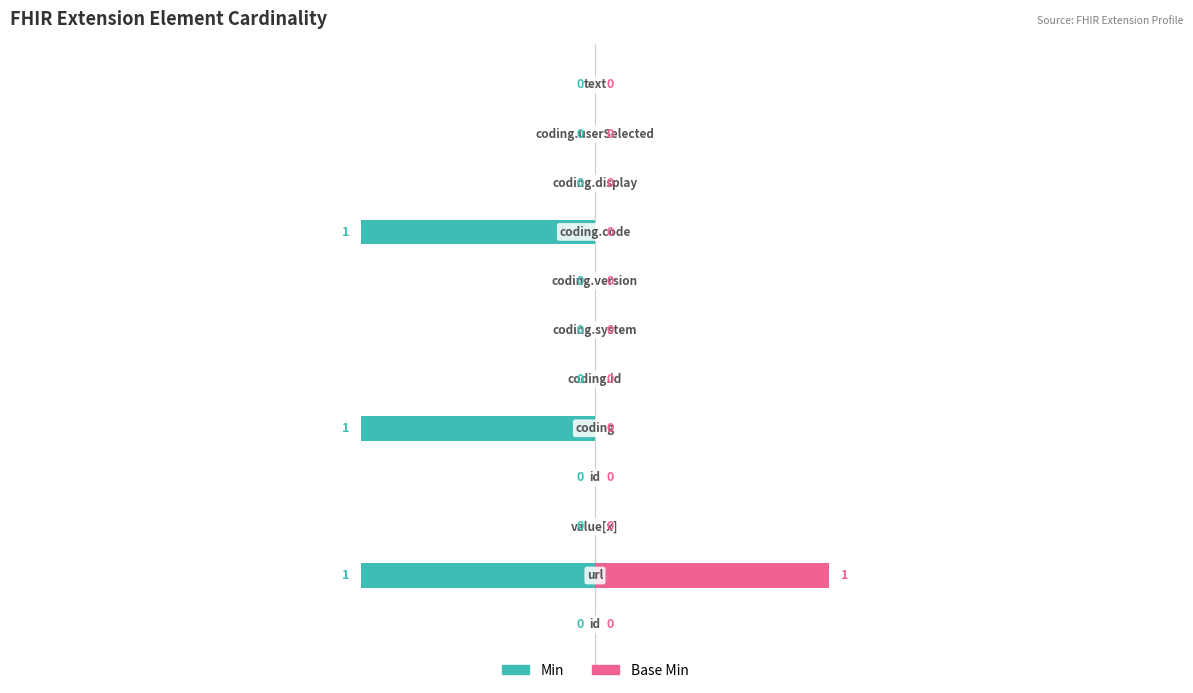

Reading left to right, what are all the values shown in this chart?

Min: 0=0	1=-1	2=0	3=0	4=-1	5=0	6=0	7=0	8=-1	9=0	10=0	11=0
Base Min: 0=0	1=1	2=0	3=0	4=0	5=0	6=0	7=0	8=0	9=0	10=0	11=0